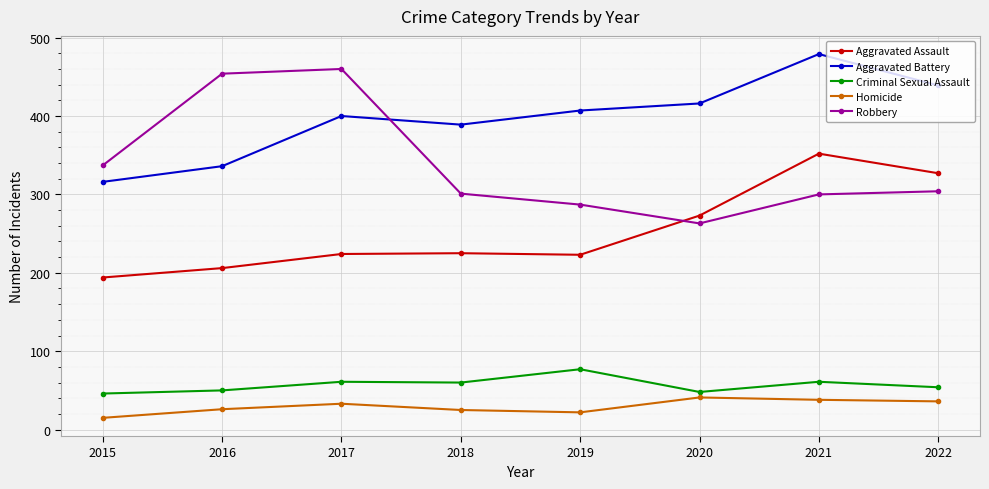

What is the sum of all Criminal Sexual Assault values?

457